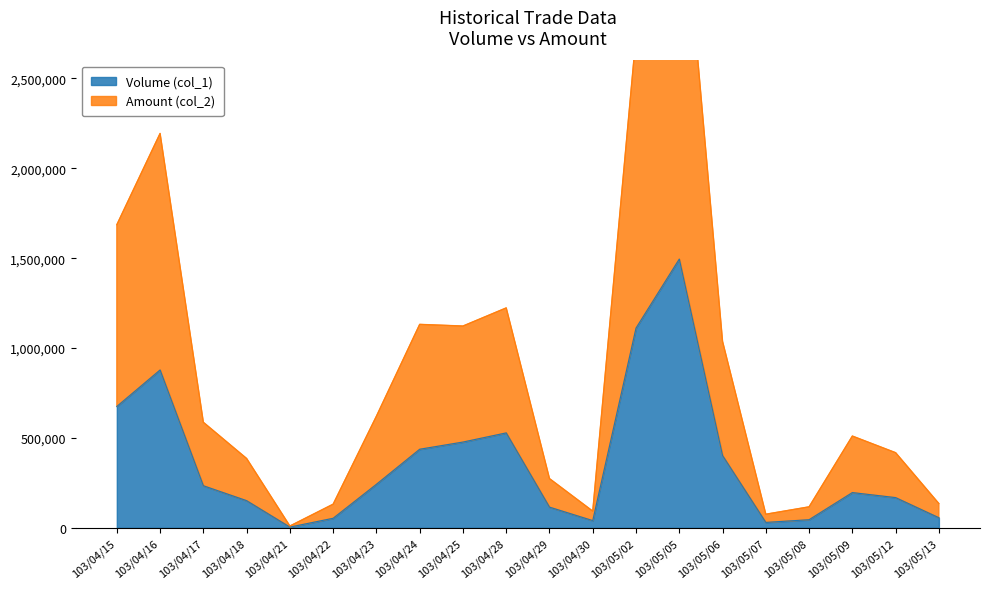

The value of Volume (col_1) at 103/05/09 is 262486. True or false?

False